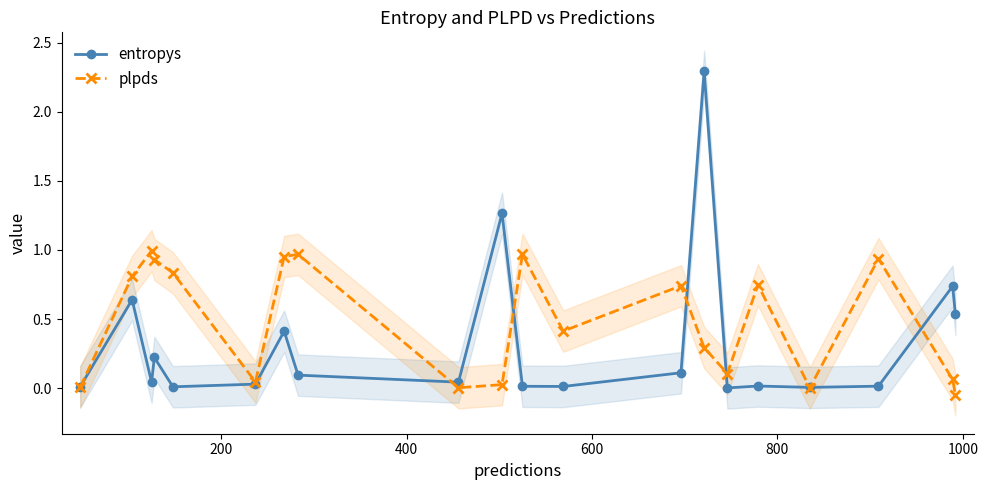

True or false: plpds has more than 0 points higher than both neighbors.

True